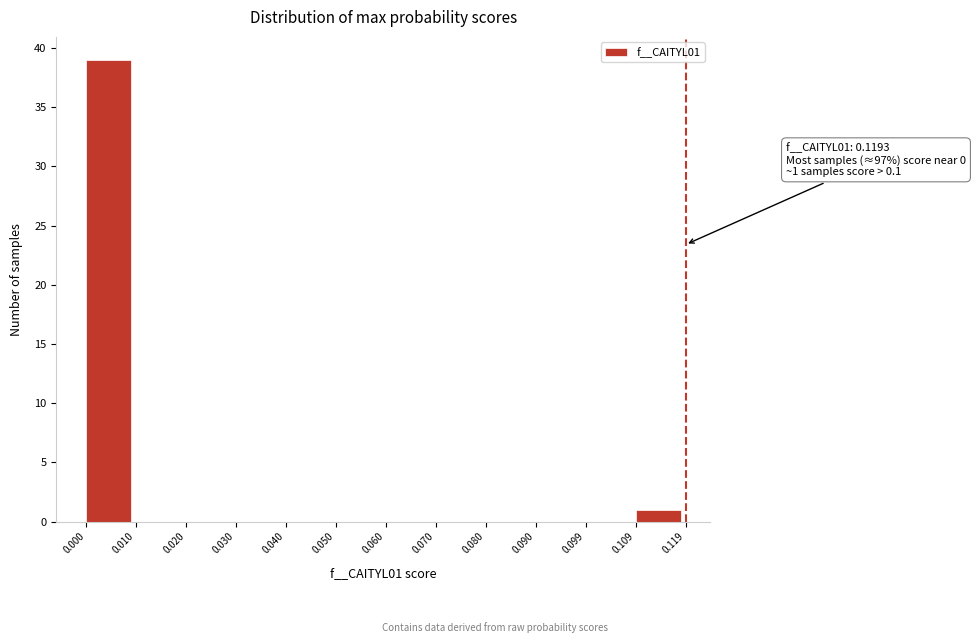

Which range on the x-axis has the tallest bar?

0.000 to 0.010